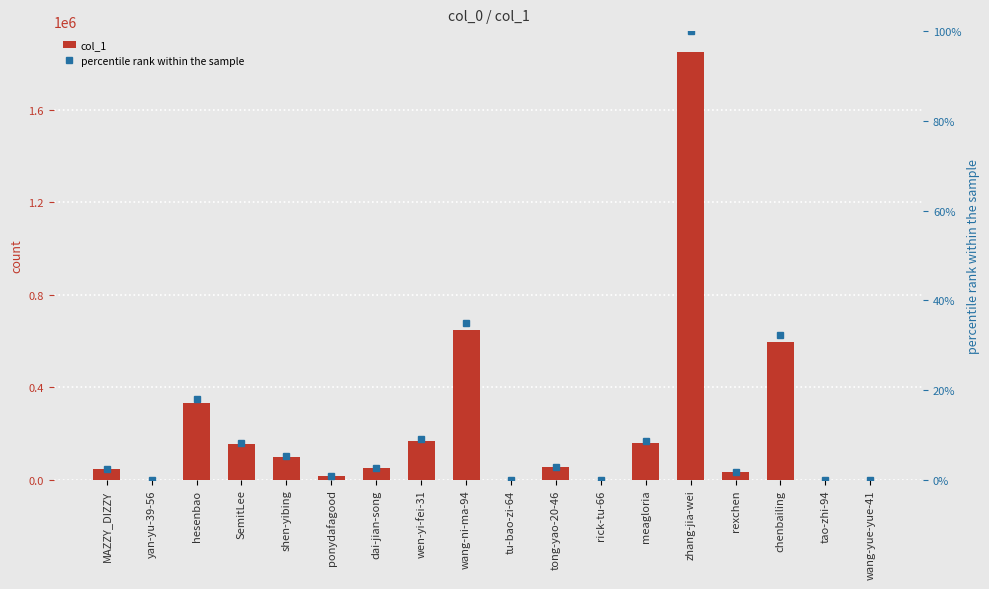

How many series are shown in this chart?

2